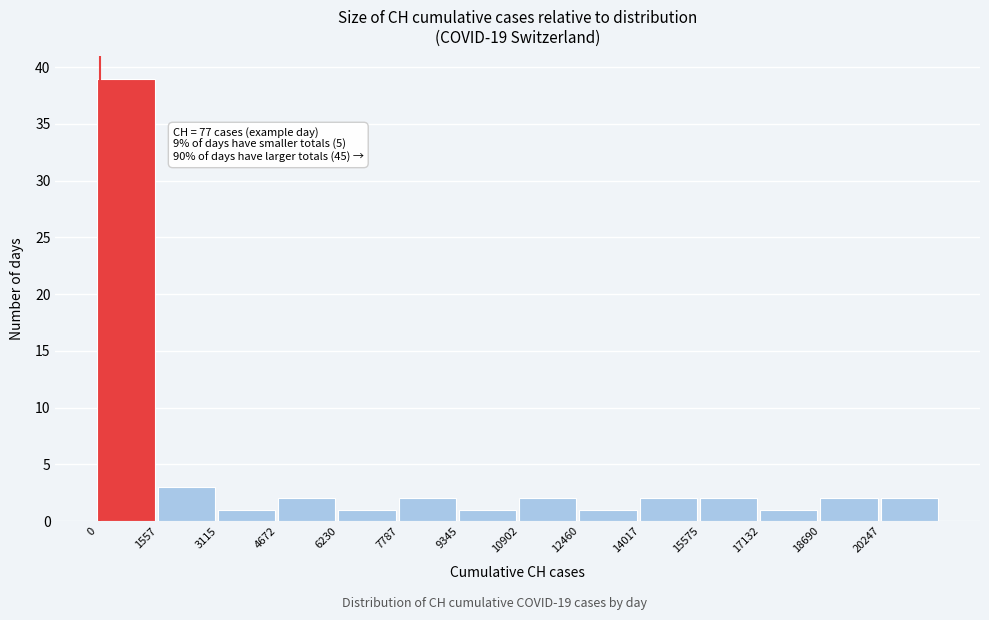

Which range on the x-axis has the tallest bar?

0 to 1600